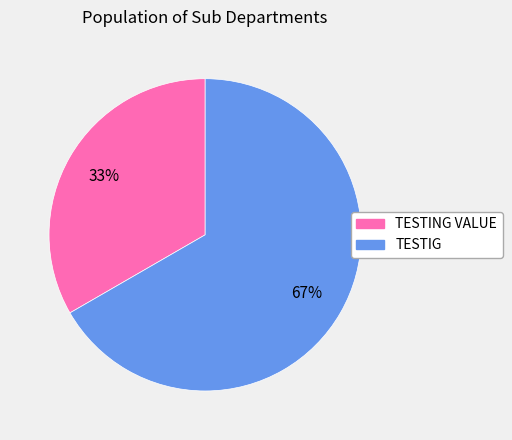

Approximately how many times larger is the value at TESTIG compared to TESTING VALUE?

2.0